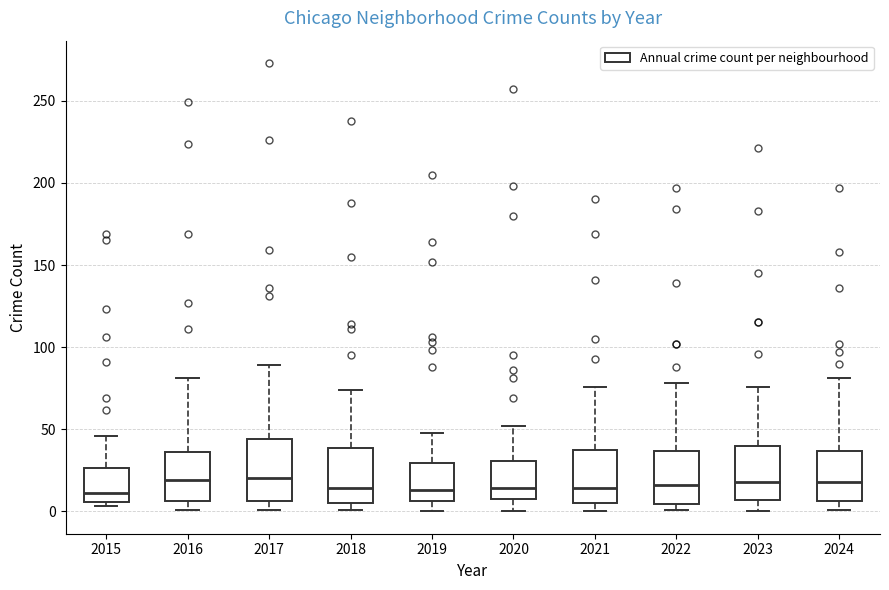

Reading left to right, read every box against the y-axis: the position of its median line, the range the box covers, and the ends of its whiskers. The values are not printed on the chart, so give them approximately, as read against the axis.

2015: median 10, box 5 to 25, whiskers 5 (just below the box's lower edge) to 45
2016: median 20, box 5 to 35, whiskers 0 to 80
2017: median 20, box 5 to 45, whiskers 0 to 90
2018: median 15, box 5 to 40, whiskers 0 to 75
2019: median 15, box 5 to 30, whiskers 0 to 50
2020: median 15, box 10 to 30, whiskers 0 to 50
2021: median 15, box 5 to 40, whiskers 0 to 75
2022: median 15, box 5 to 35, whiskers 0 to 80
2023: median 20, box 5 to 40, whiskers 0 to 75
2024: median 20, box 5 to 35, whiskers 0 to 80